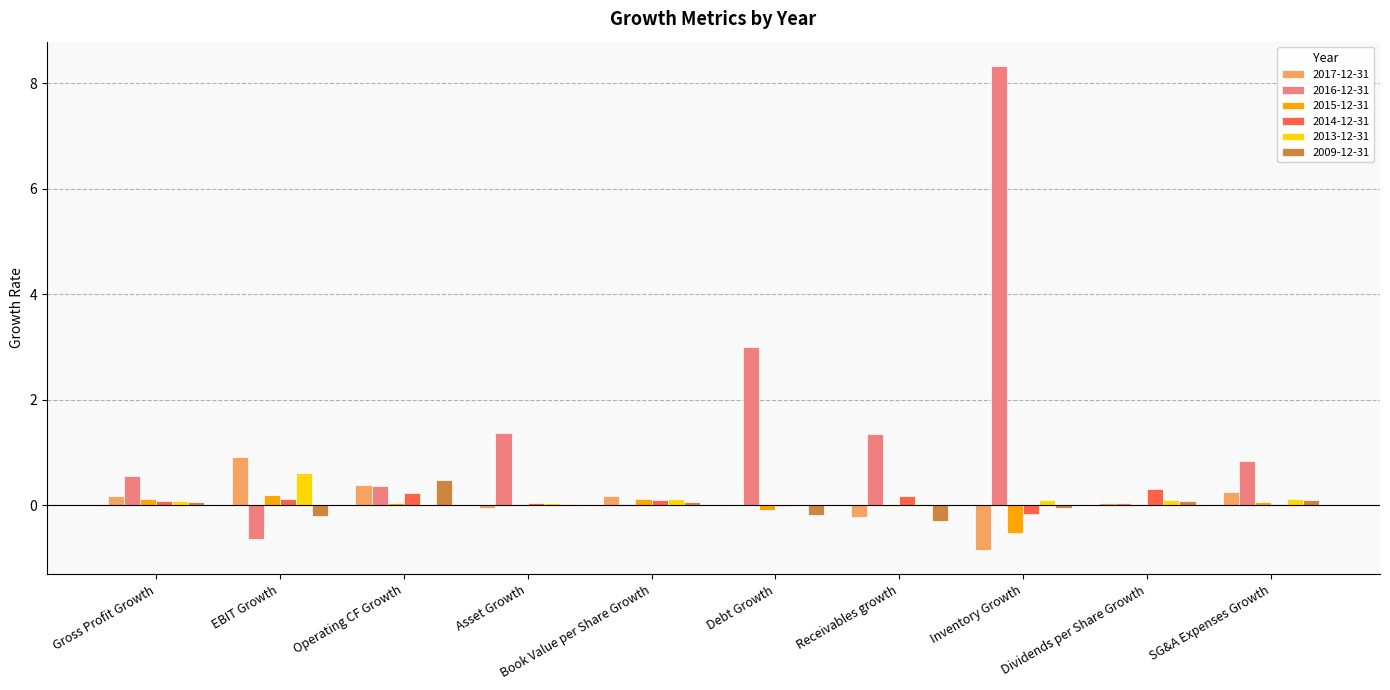

At which category is the sum across all series the highest?

Inventory Growth